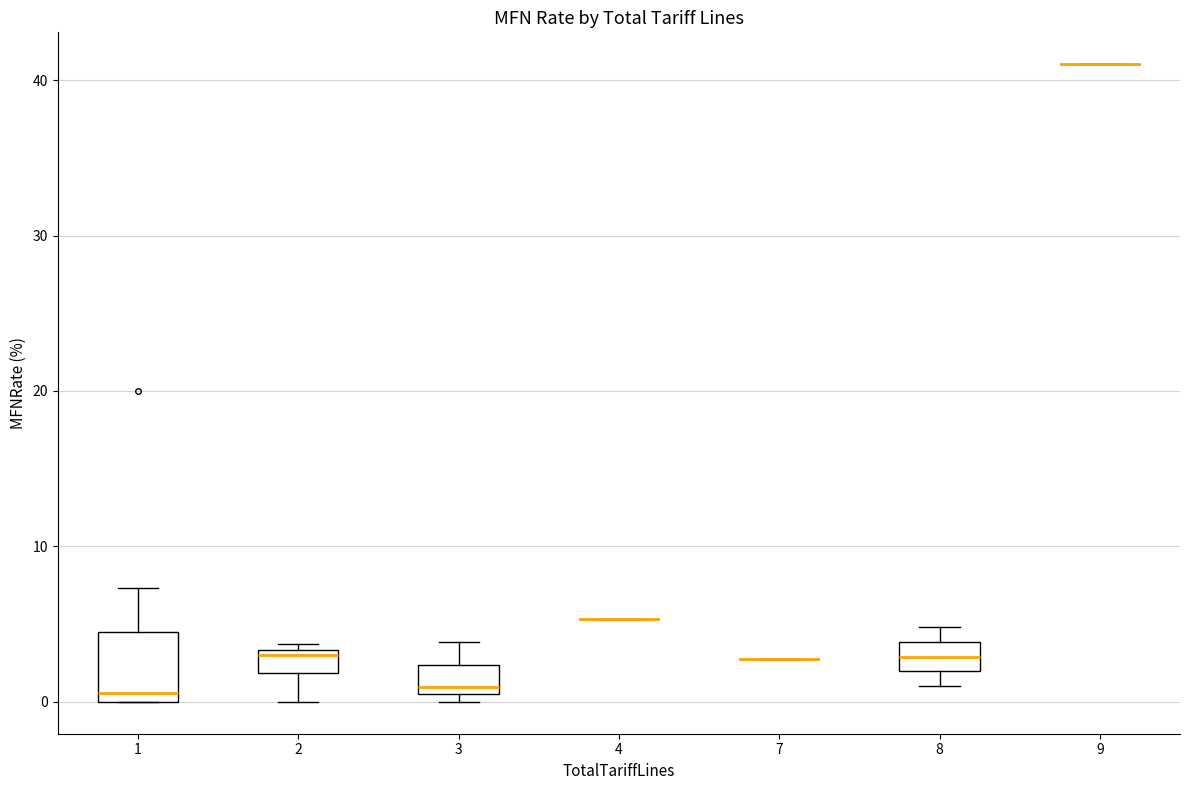

Which box is the tallest, from its lower edge to its upper edge?

1